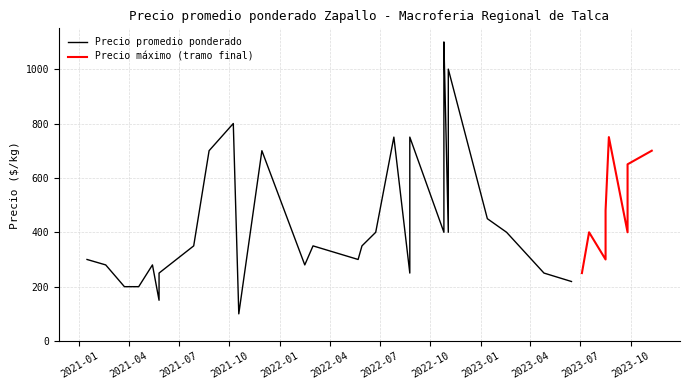

What is the label of the 29th point from the right?

2023-04-26